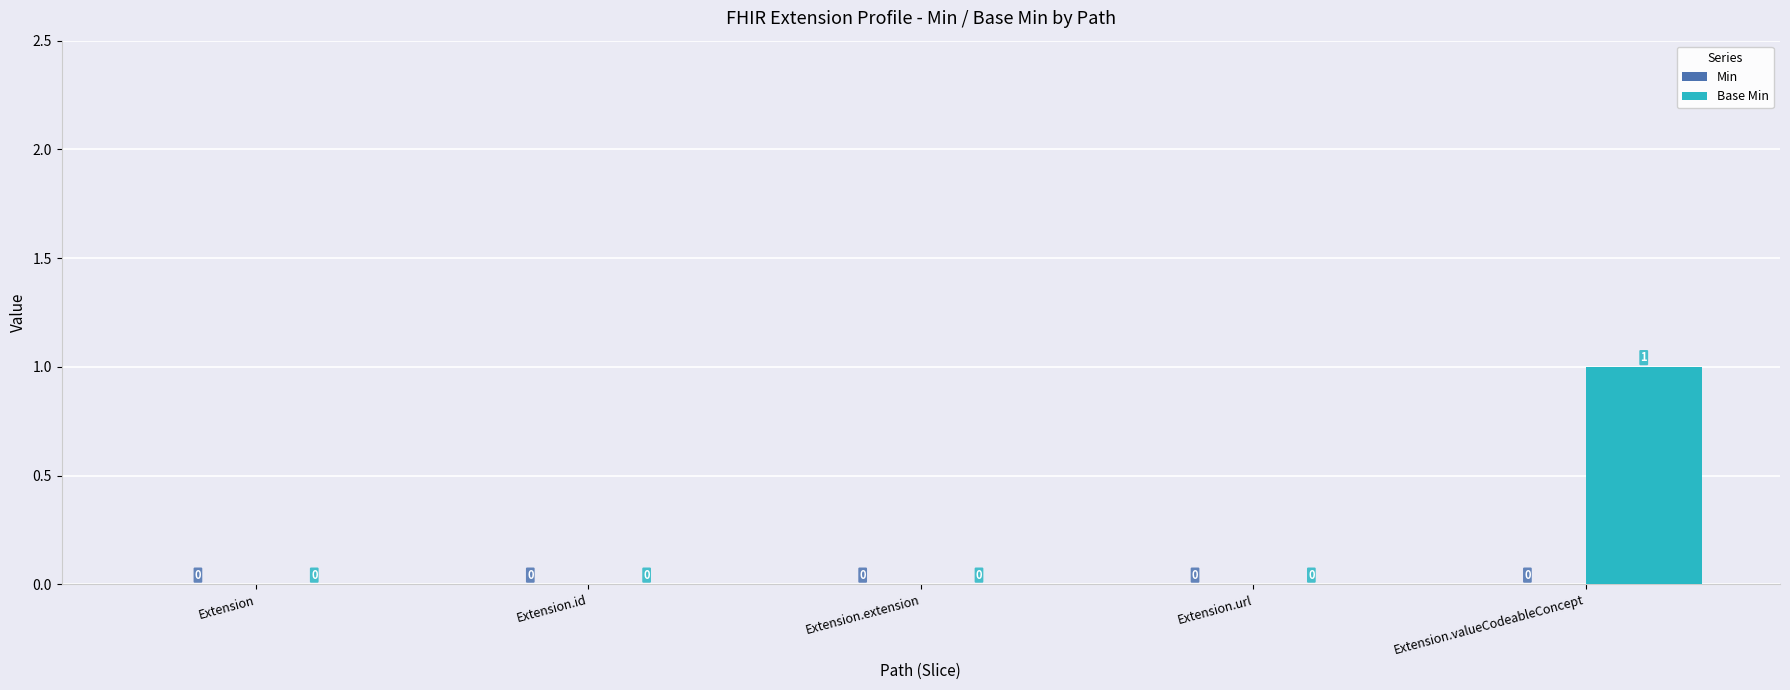

The chart shows a value of 1 at Extension.extension. True or false?

False